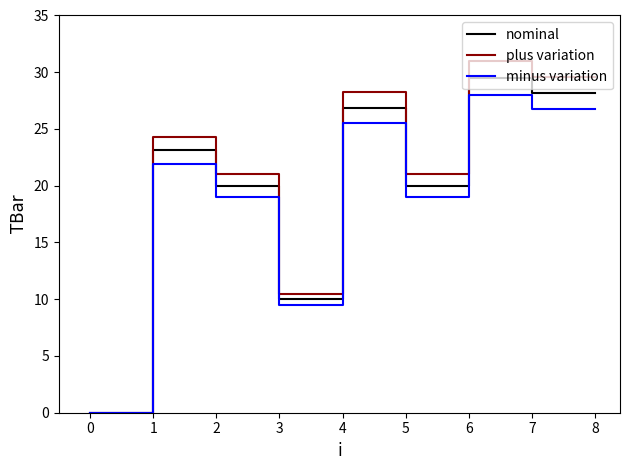

The value of nominal at 0 is 34.4. True or false?

False